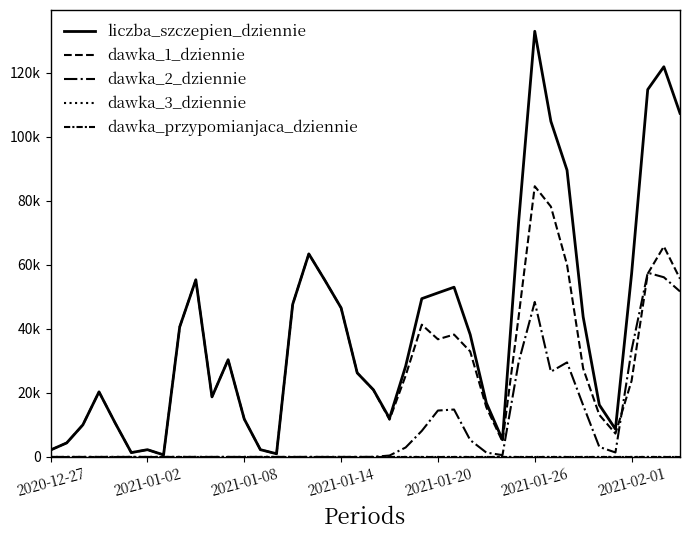

True or false: dawka_1_dziennie and dawka_3_dziennie intersect in this chart.

False